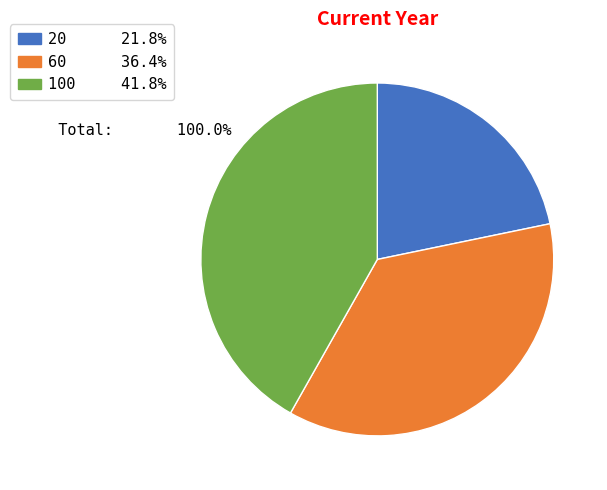

Is it true that 20 is 22% of the pie?

True